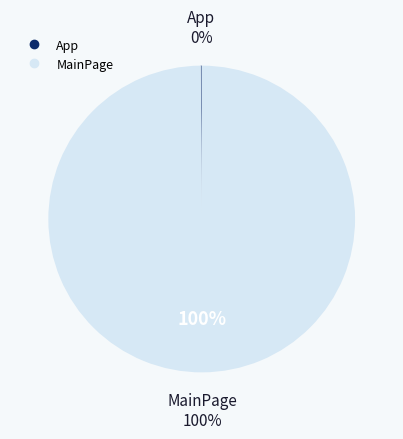

Which slice represents more than half of the pie?

MainPage